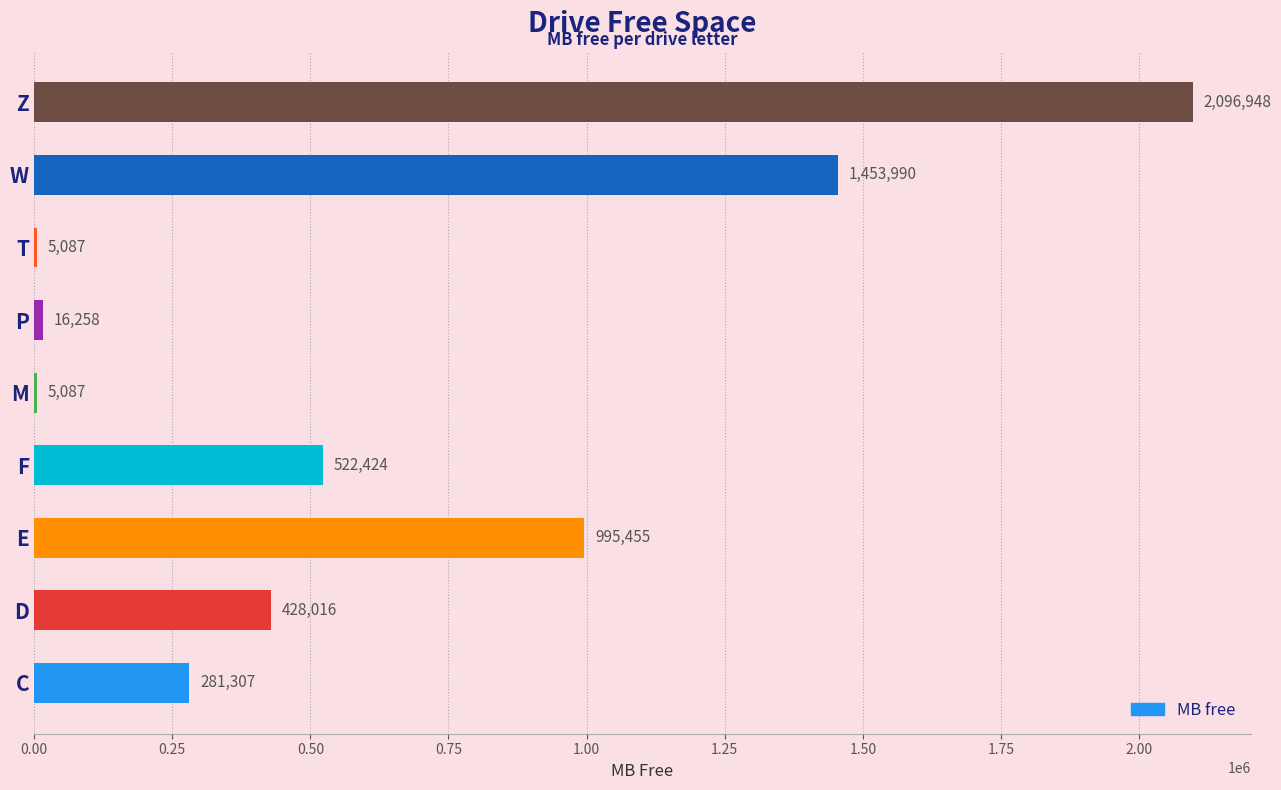

Where is the data nearest to the value 1051017?

E